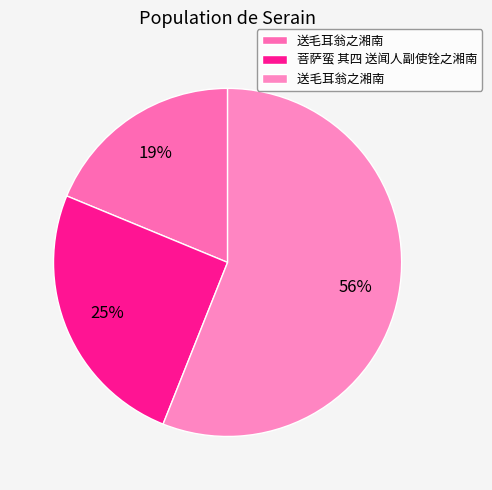

Which category accounts for the majority?

送毛耳翁之湘南 